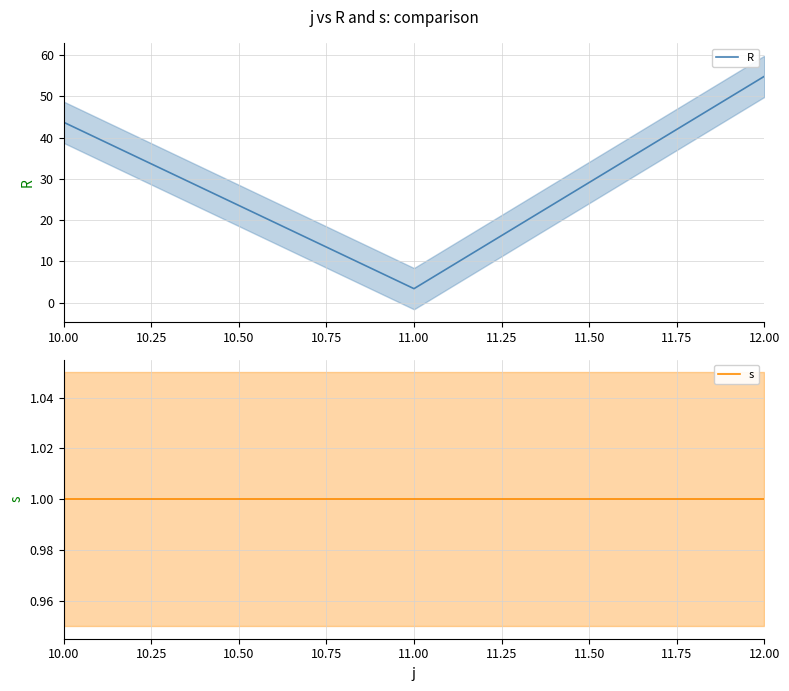

True or false: R has a value of 43.7 at 10.00.

True